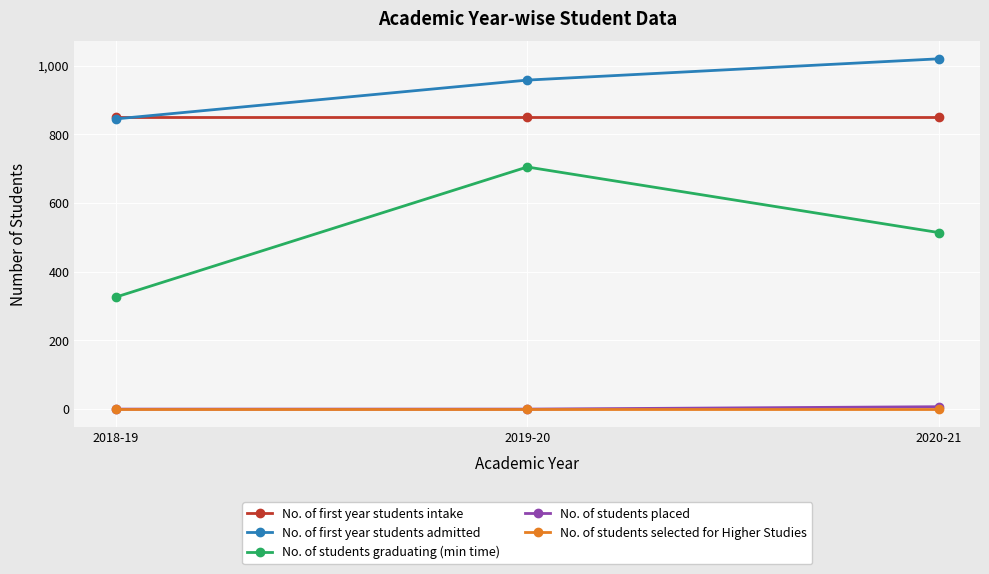

Is it true that No. of first year students admitted equals 1020 at 2020-21?

True